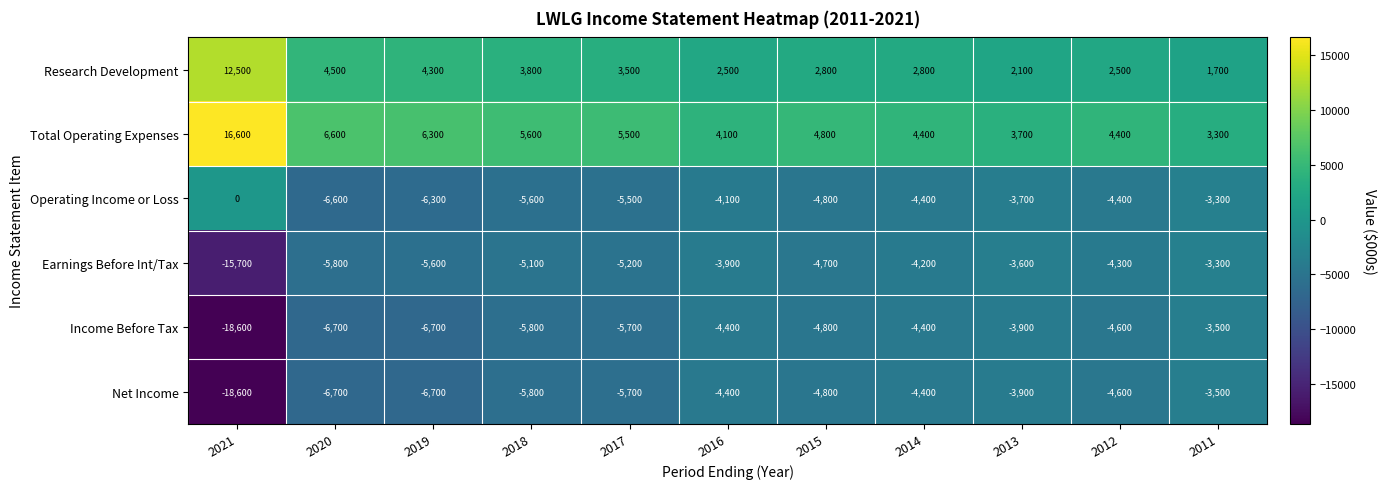

What is the lowest value of the Research Development series?

1700